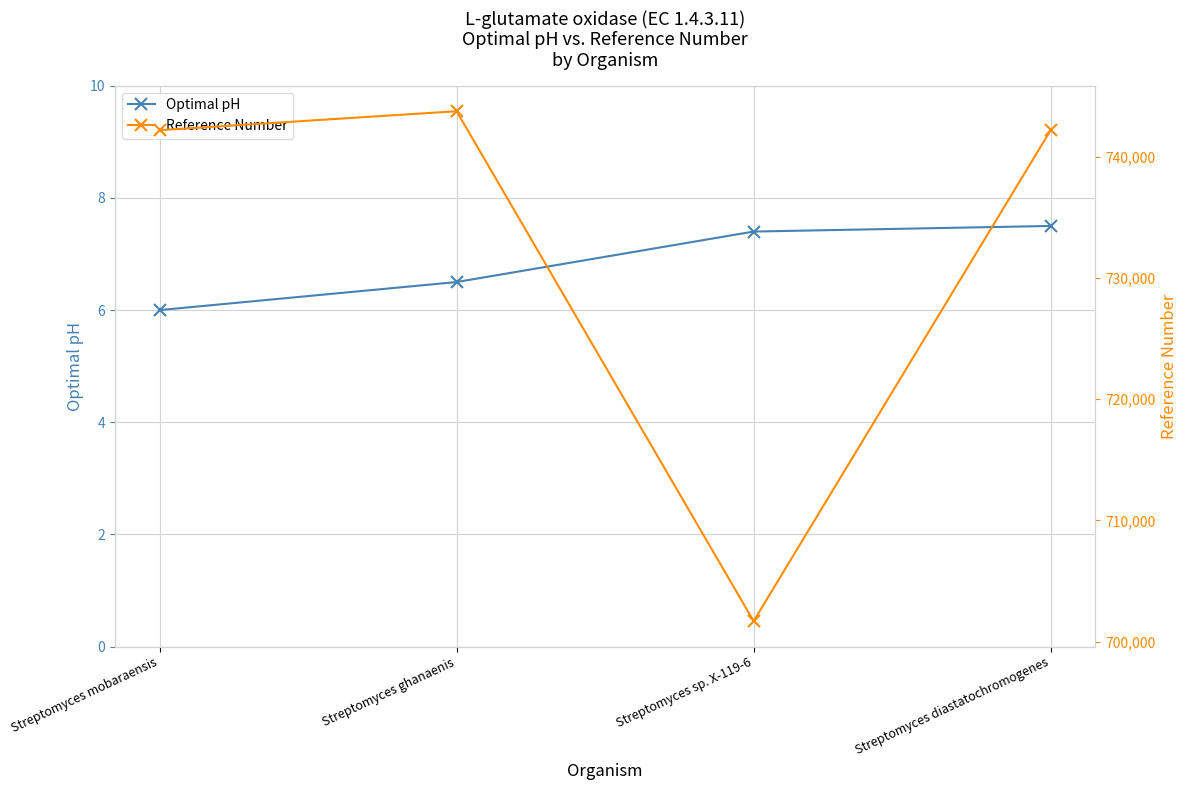

How many values in the Reference Number series are below 742179?

2